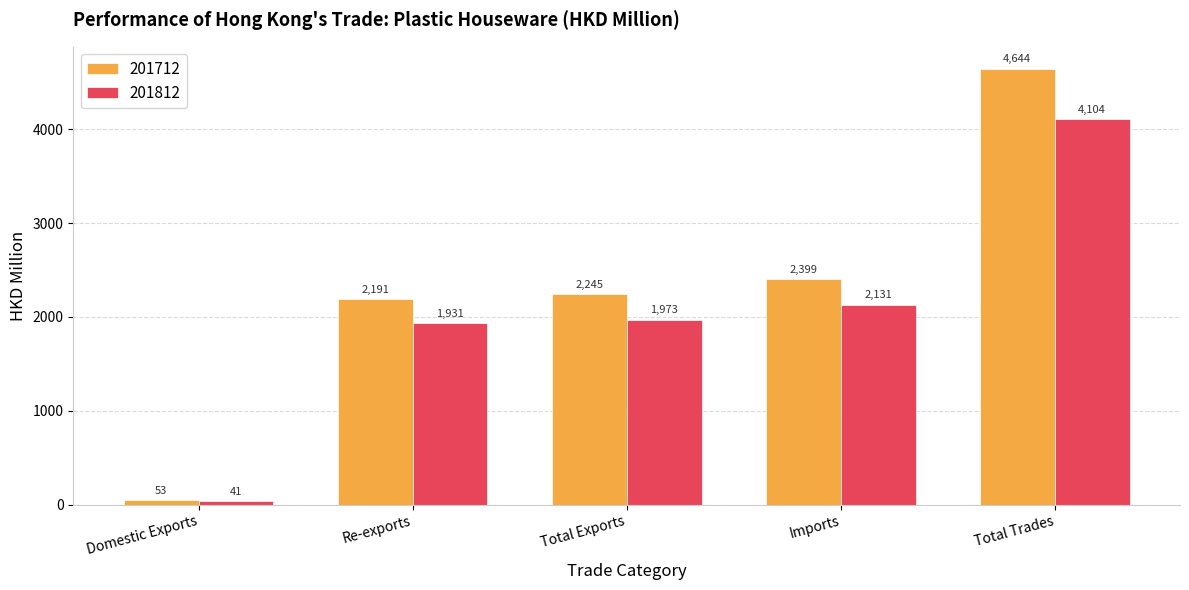

The value of 201812 at Re-exports is 550.4. True or false?

False